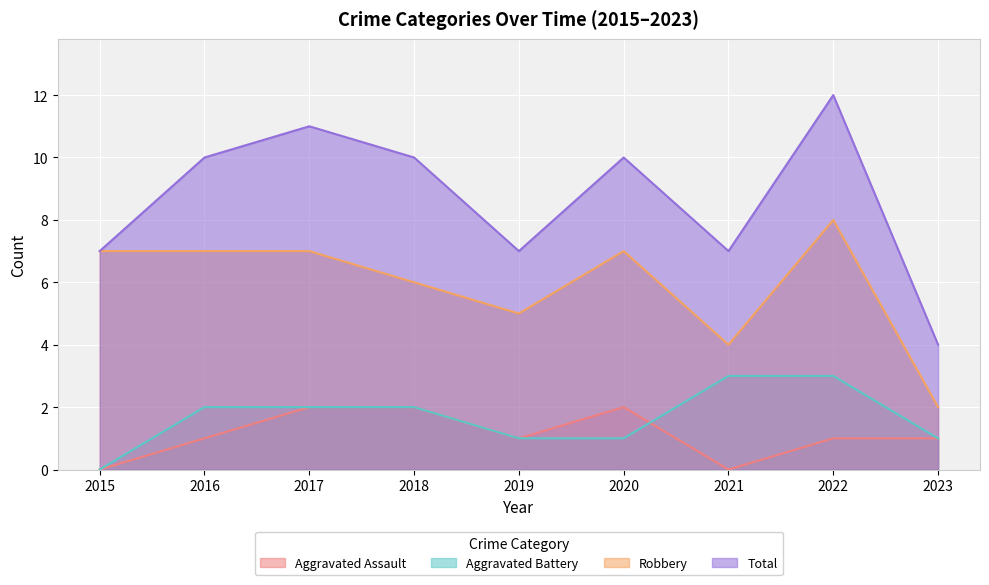

Count the Robbery values in the range 5 to 7.

6